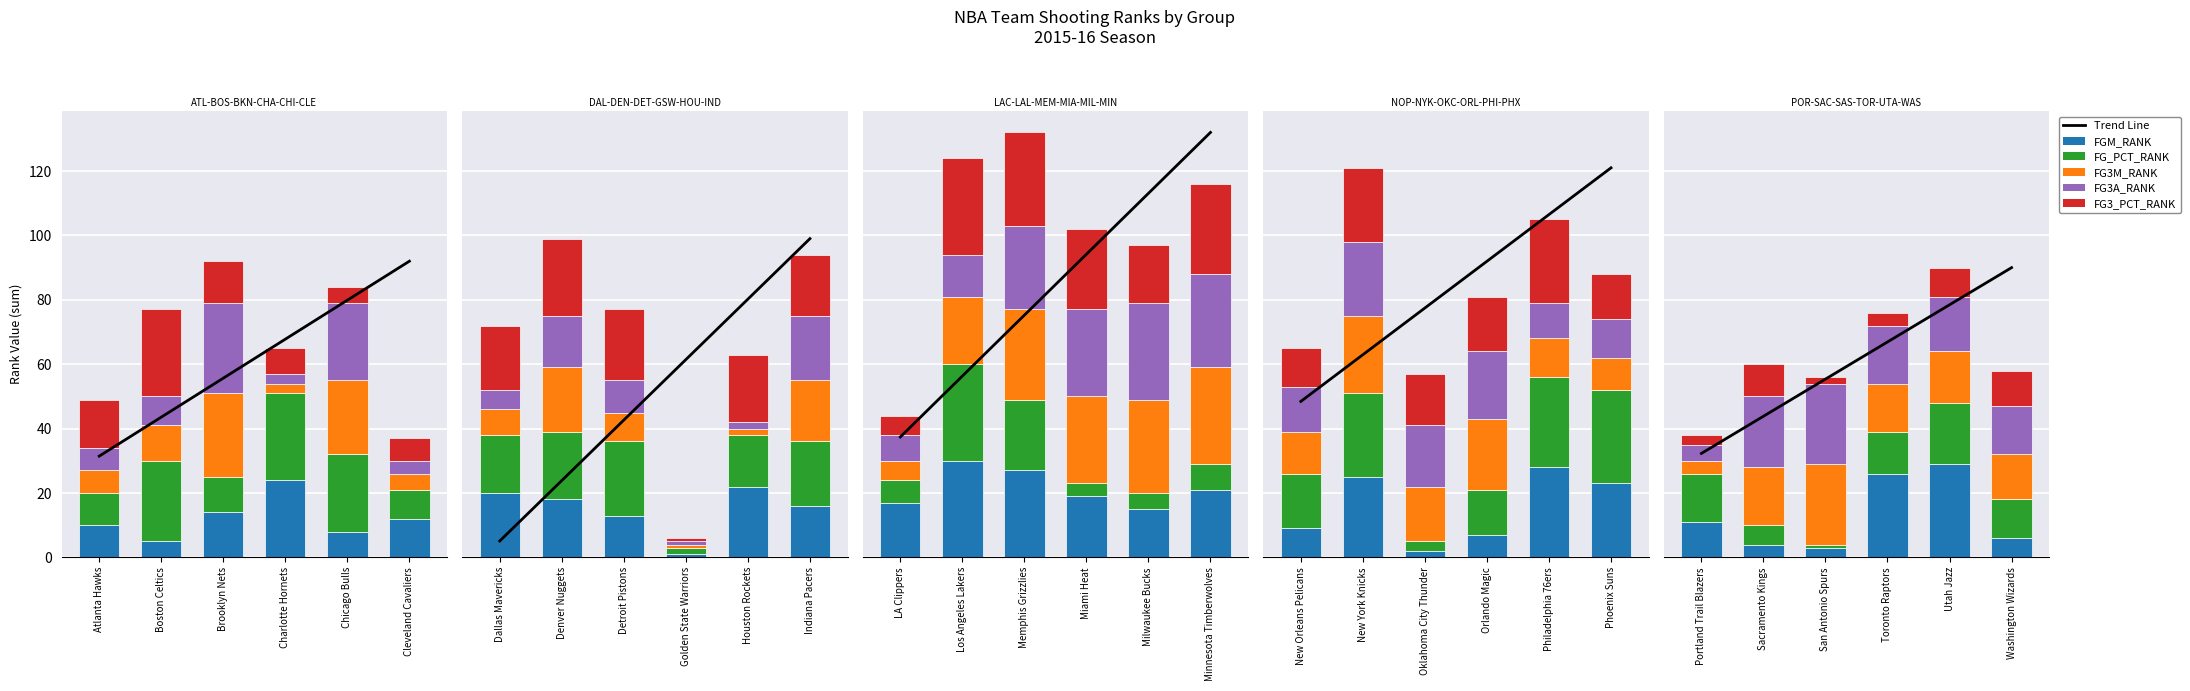

Are the bars horizontal?

No